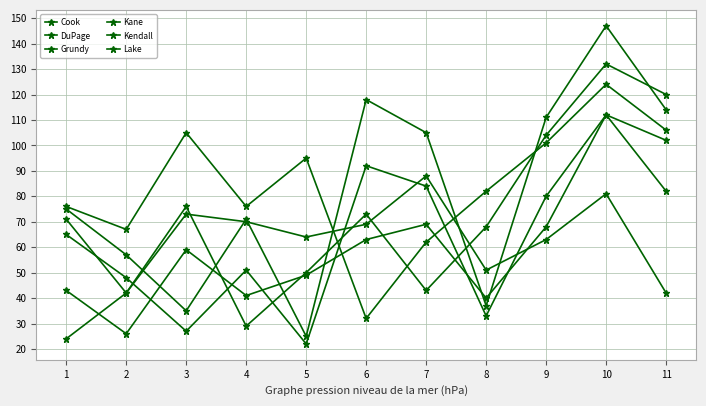

How many data points in Kendall are less than 65?

5